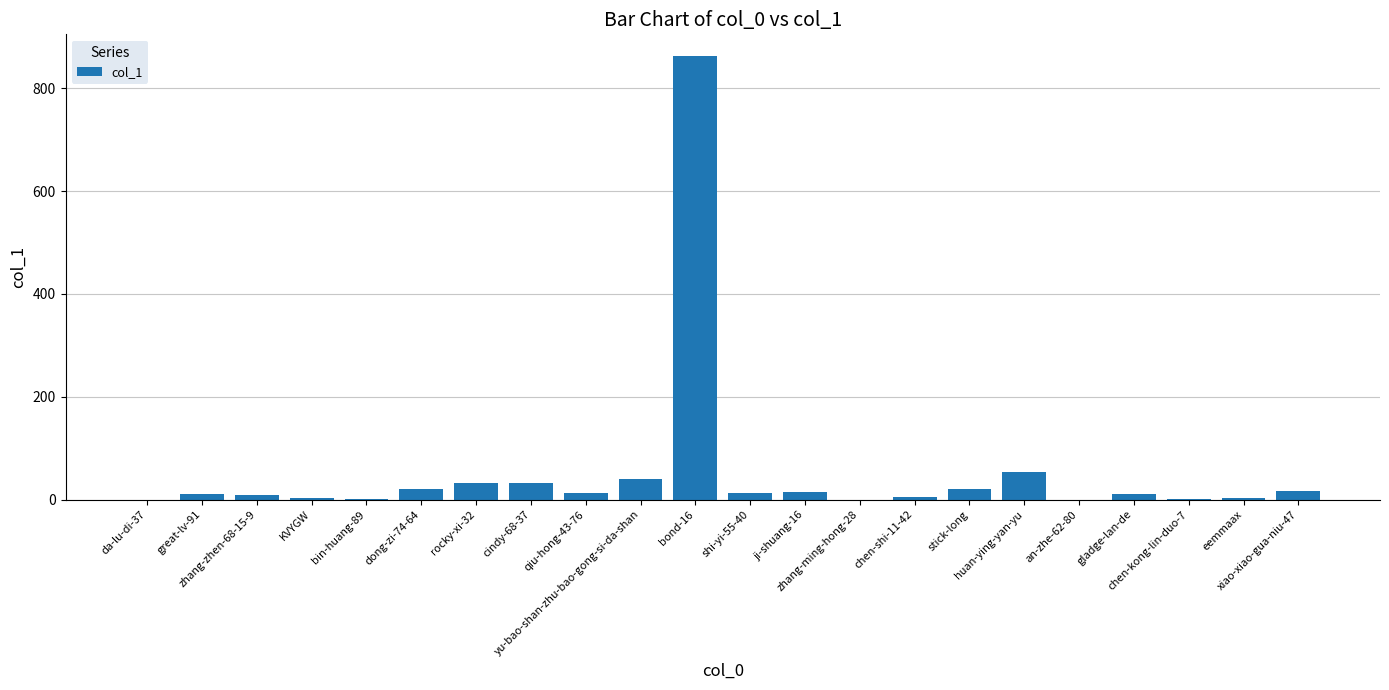

What is the maximum value shown in the chart?

862